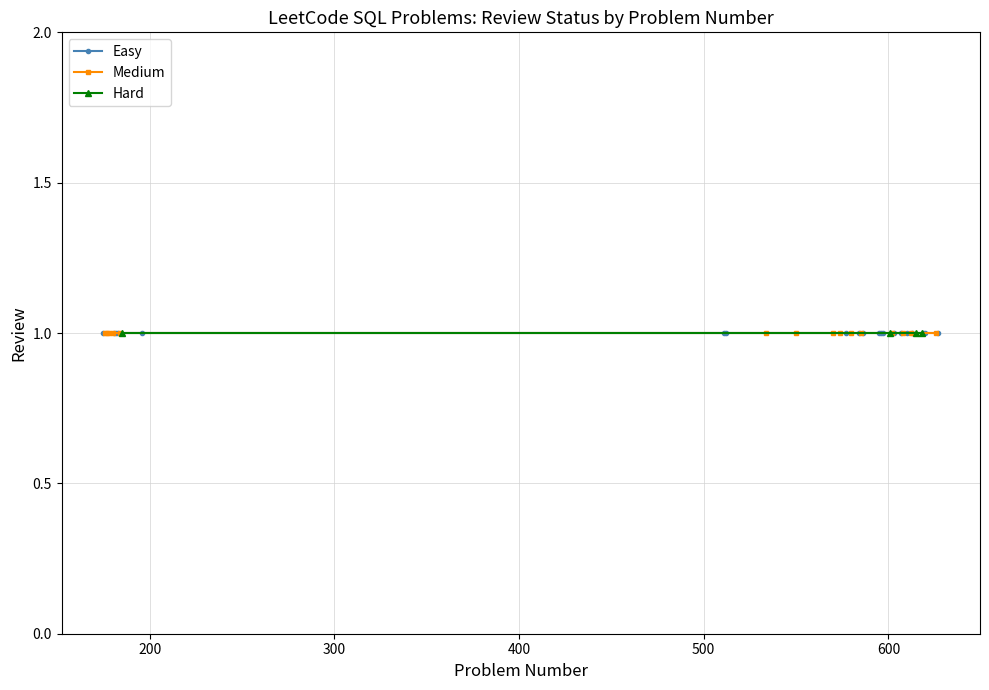

Does the chart display data point markers on the line(s)?

Yes